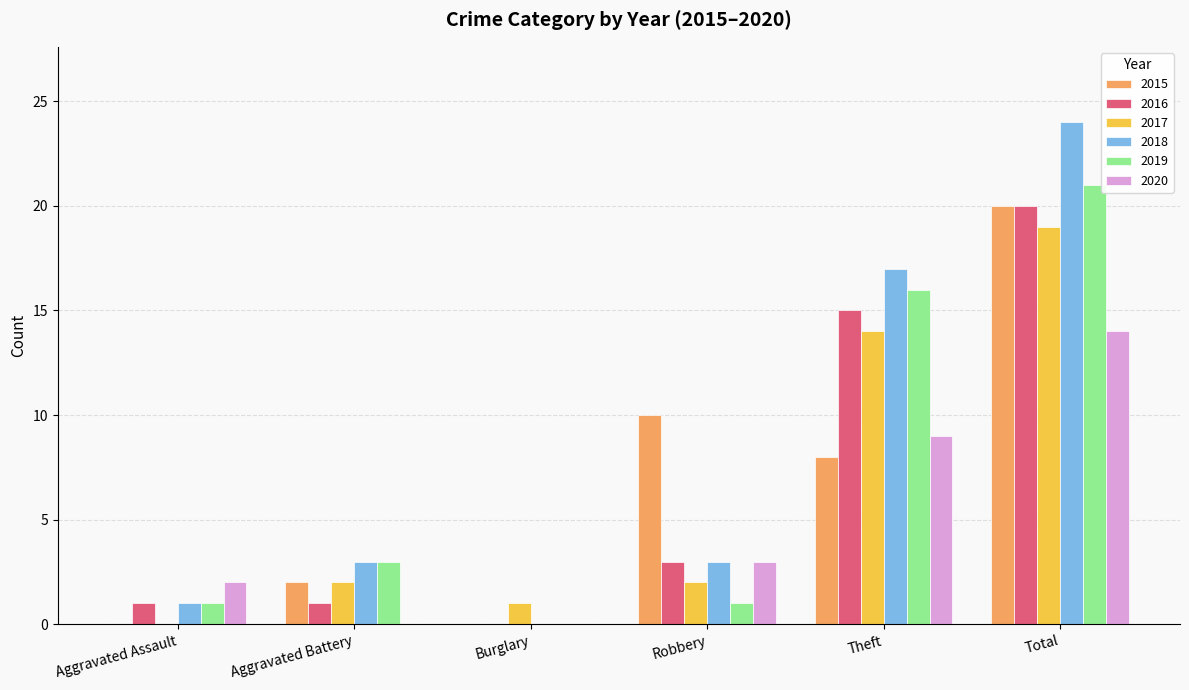

The value of 2016 at Robbery is 3. True or false?

True